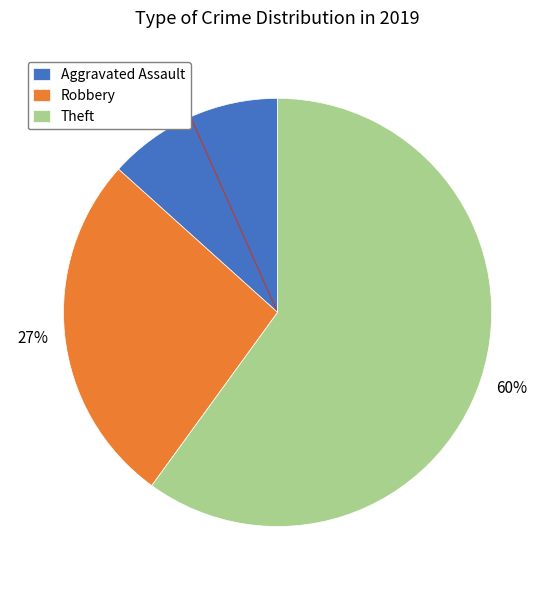

Does Aggravated Assault represent more than half of the total?

No